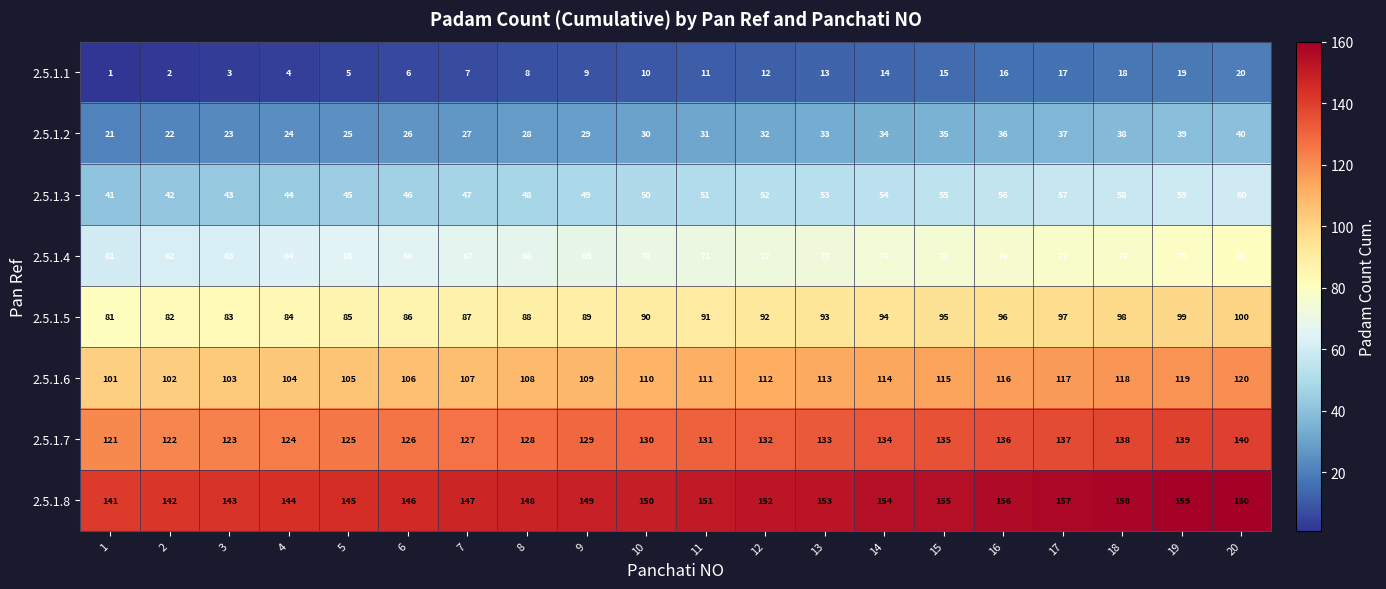

List the series in order of their peak value, highest first.

2.5.1.8, 2.5.1.7, 2.5.1.6, 2.5.1.5, 2.5.1.4, 2.5.1.3, 2.5.1.2, 2.5.1.1